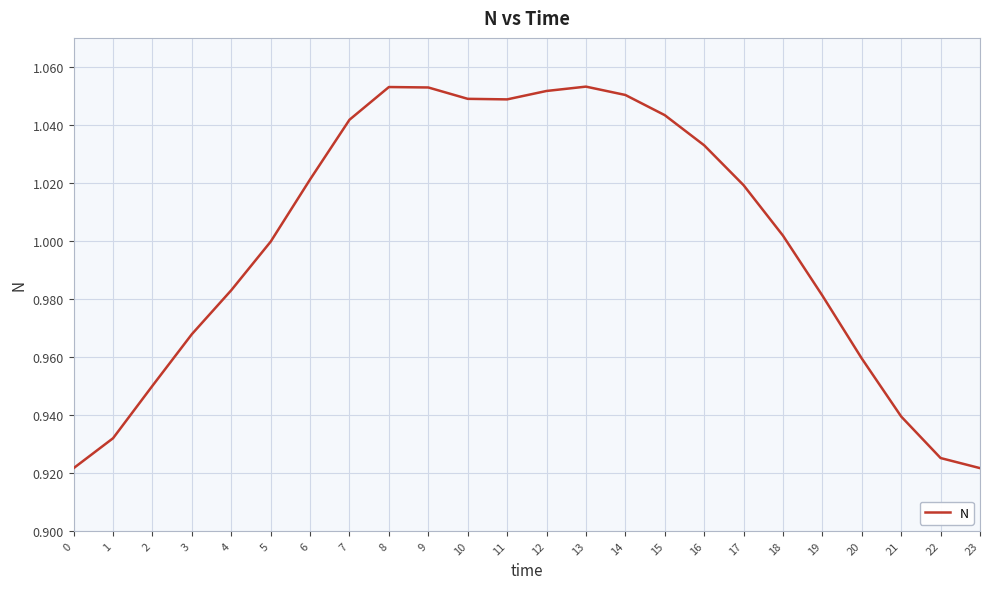

The value at 19 is 1.0. True or false?

True